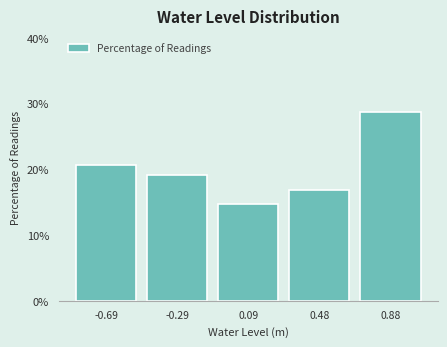

Over which range of the x-axis is the bar tallest?

0.68 to 1.07